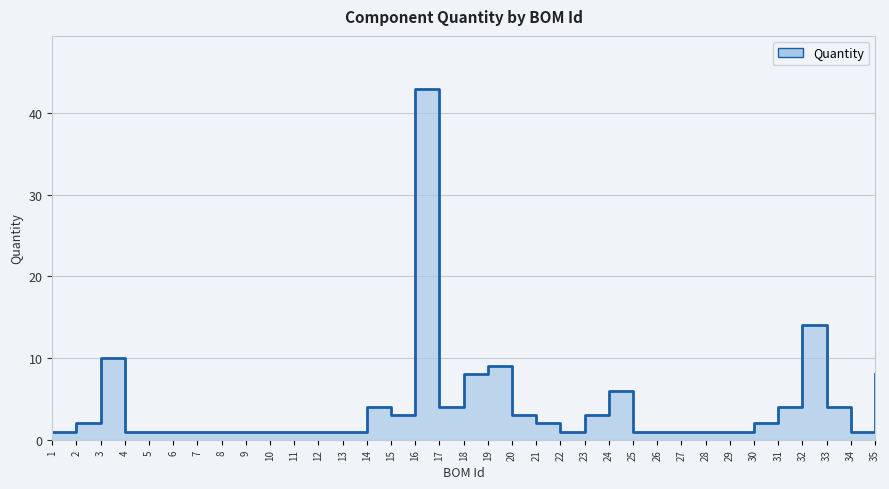

What is the average value?

4